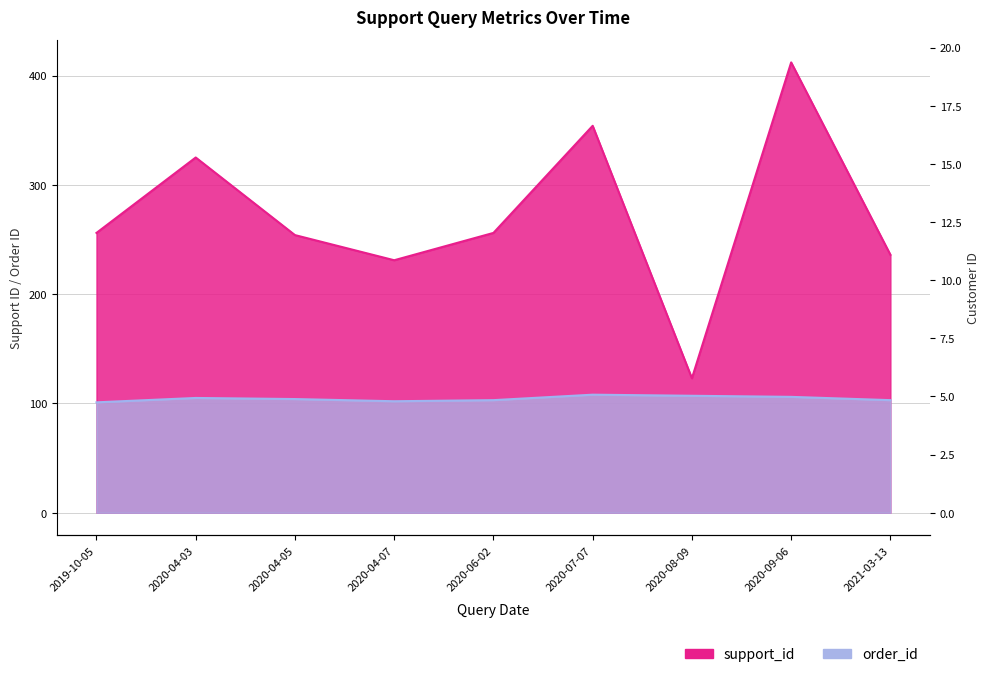

What is the sum of all order_id values?

939